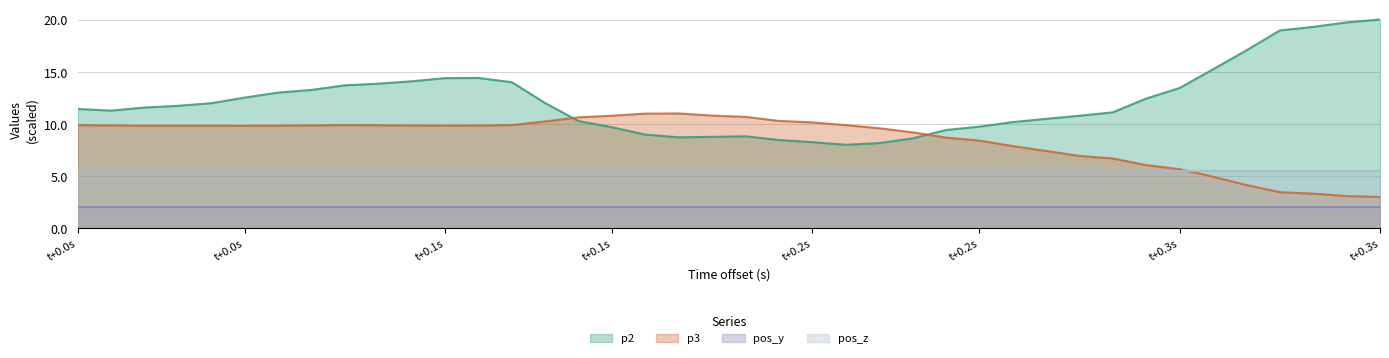

True or false: p2 and p3 cross at least once.

True